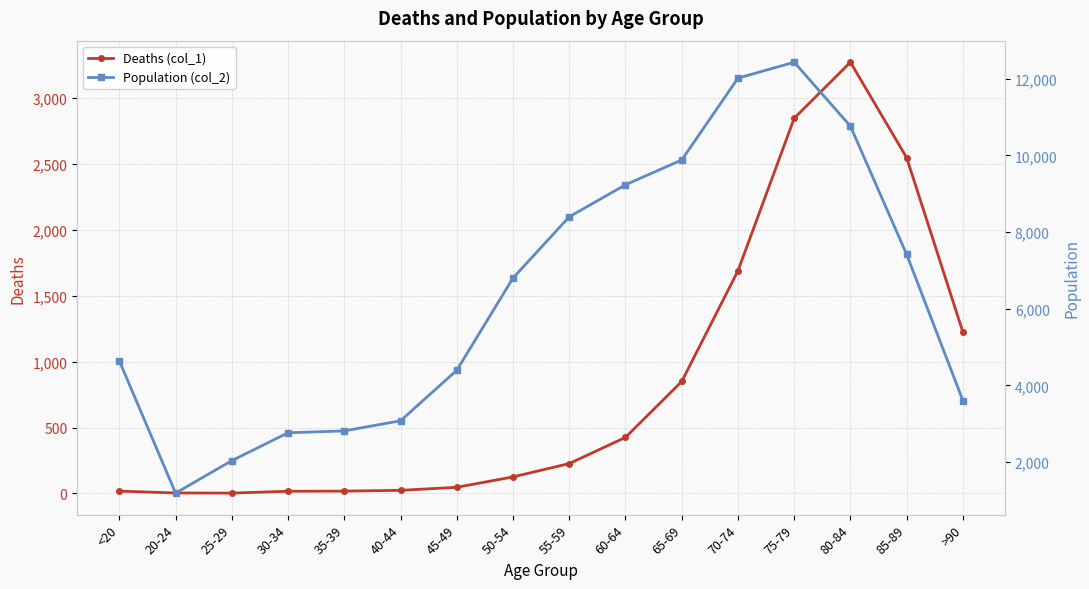

Is this an area chart (filled region under the line)?

No